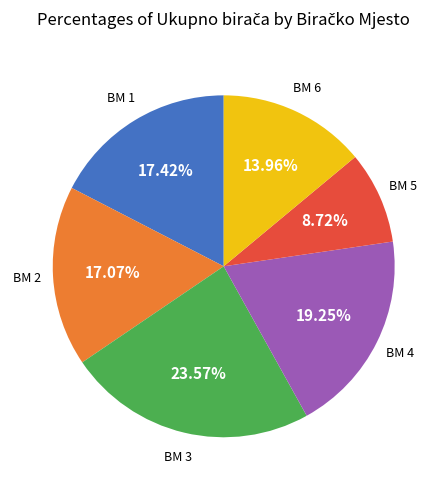

To the nearest percent, what is the difference between the largest and smallest slice percentages?

15%